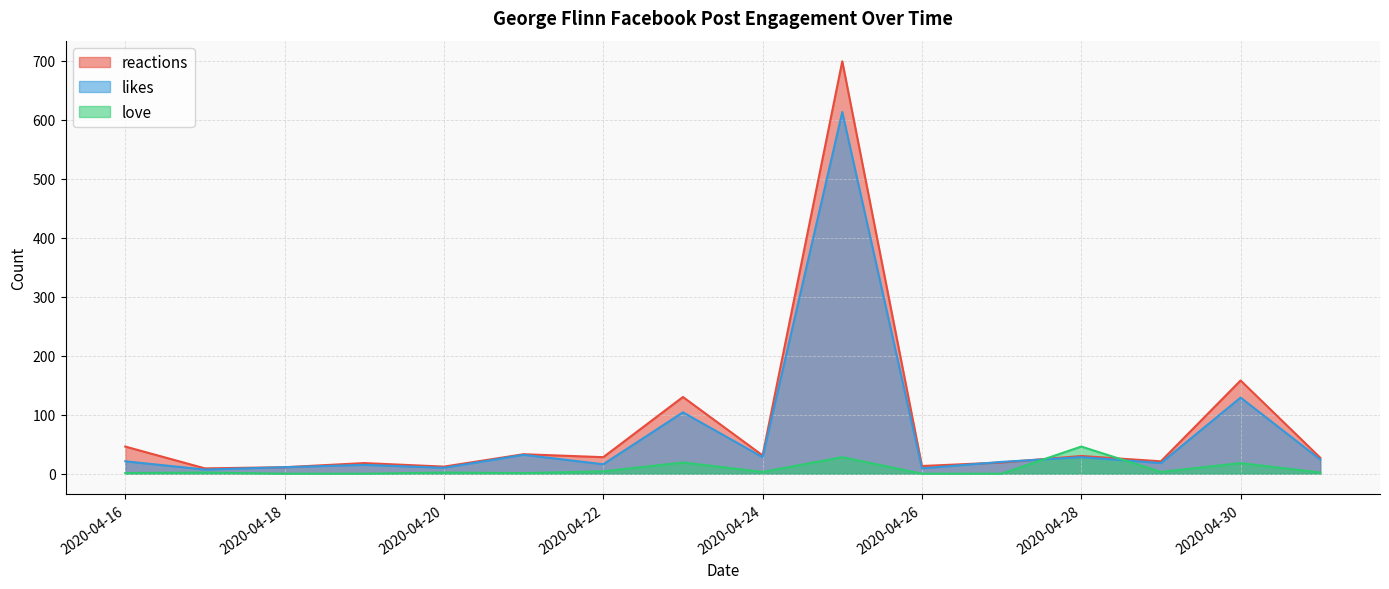

At which category does the chart reach its minimum across all series?

2020-05-01